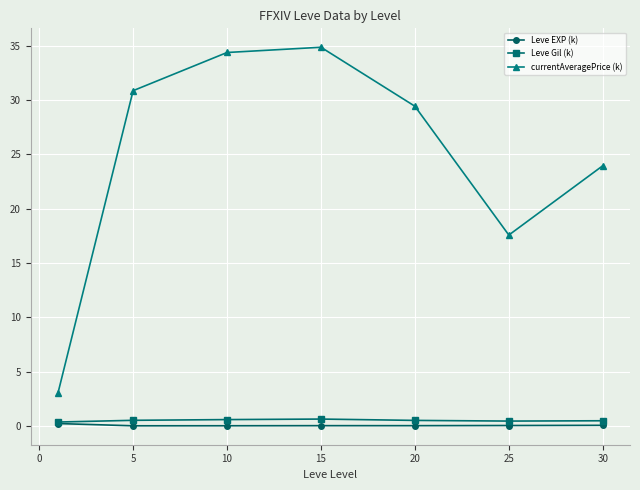

At how many categories does at least one series exceed 18?

5